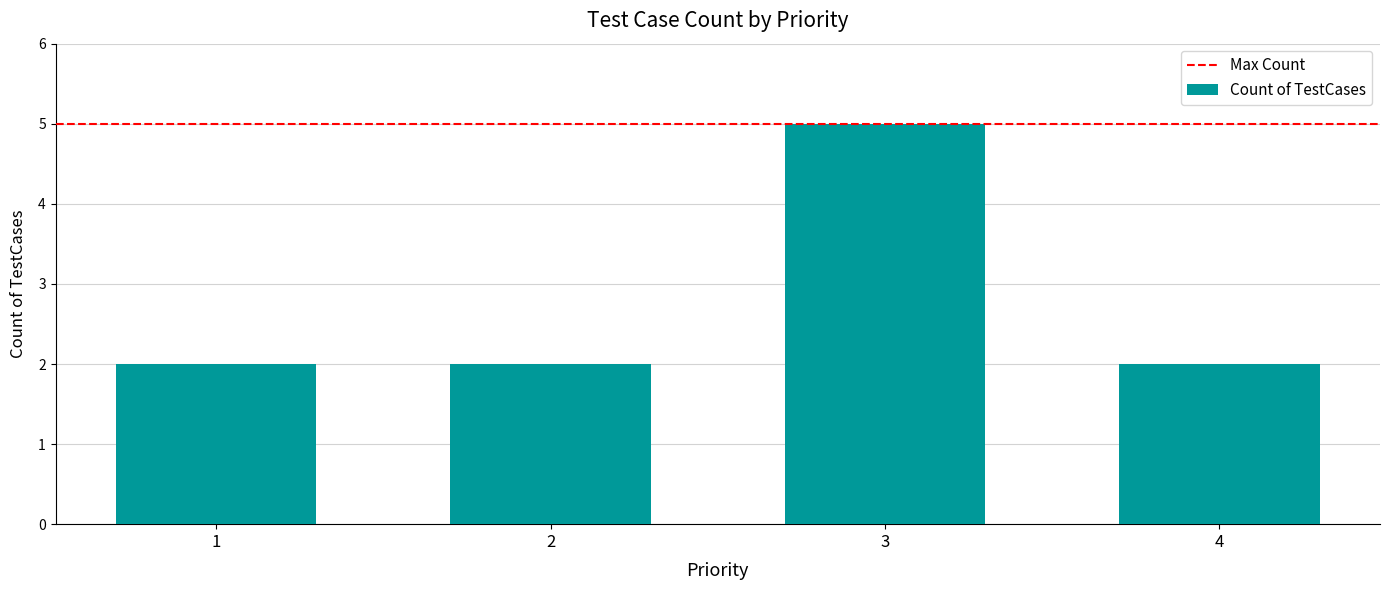

True or false: the data shows 2 at 2.

True